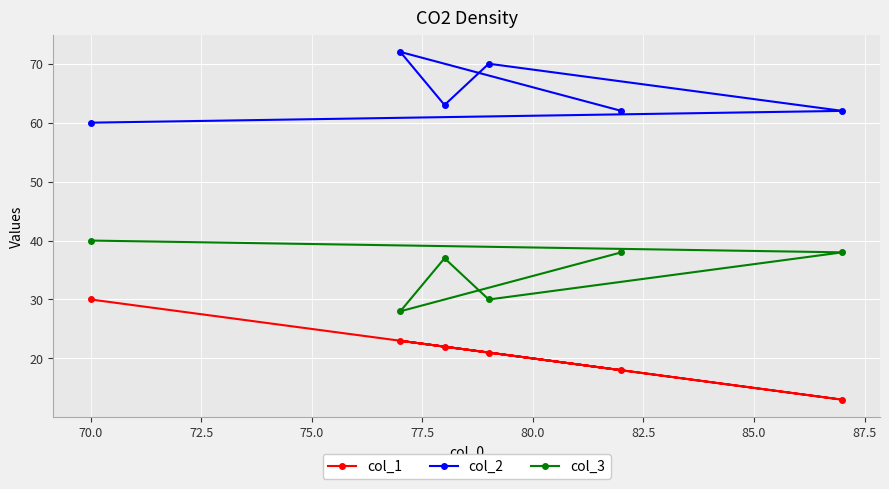

Does the chart display data point markers on the line(s)?

Yes